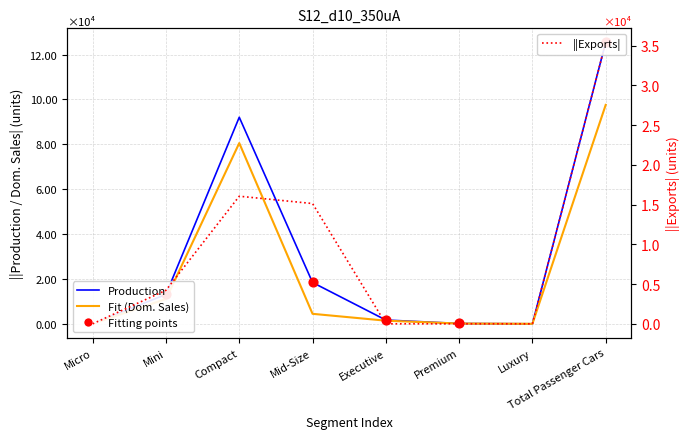

What is the total value across all series at Mini?

28396